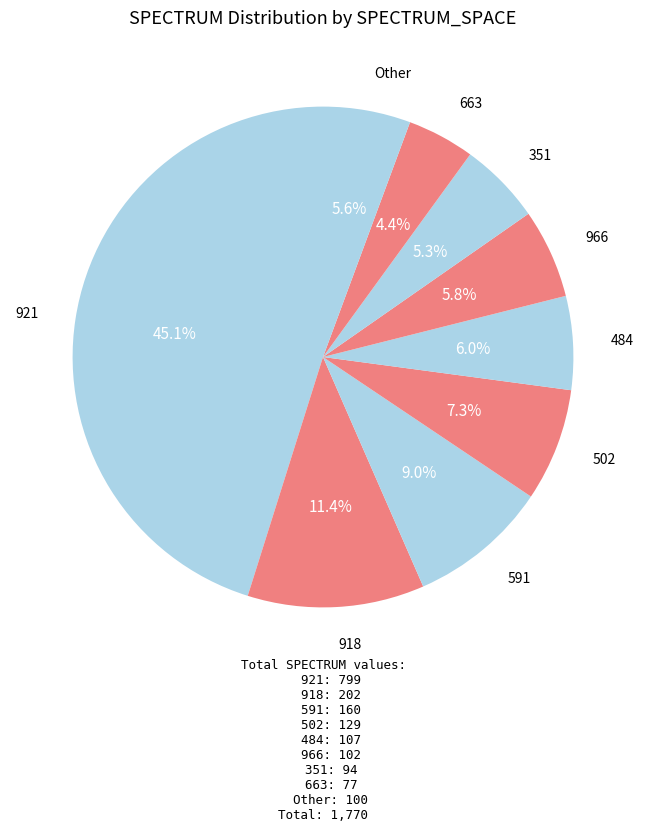

How many slices are in this pie chart?

9